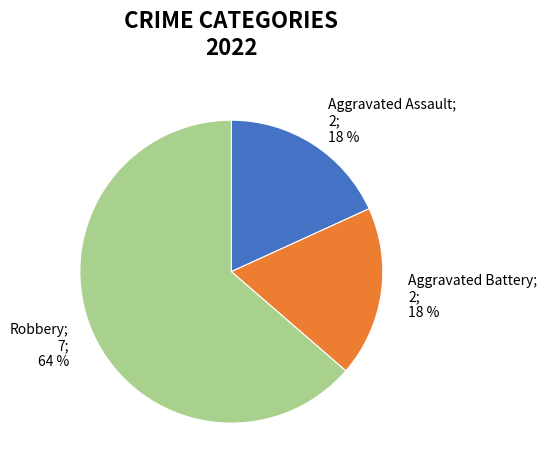

What is the ratio of the value at Aggravated Battery; 2; 18 % to the value at Aggravated Assault; 2; 18 %?

1.0